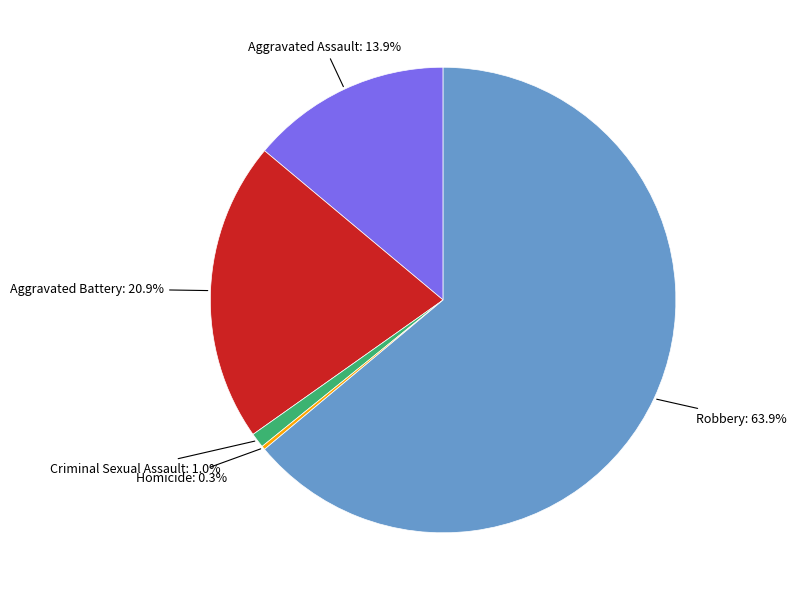

Is there any slice that represents more than half of the pie?

Yes